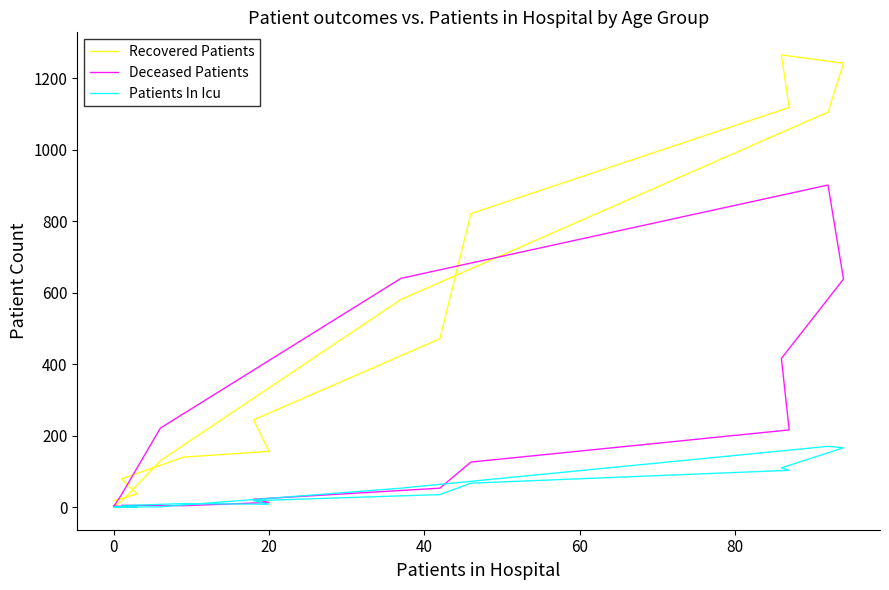

What is the difference between the maximum and minimum values in the Deceased Patients series?

901